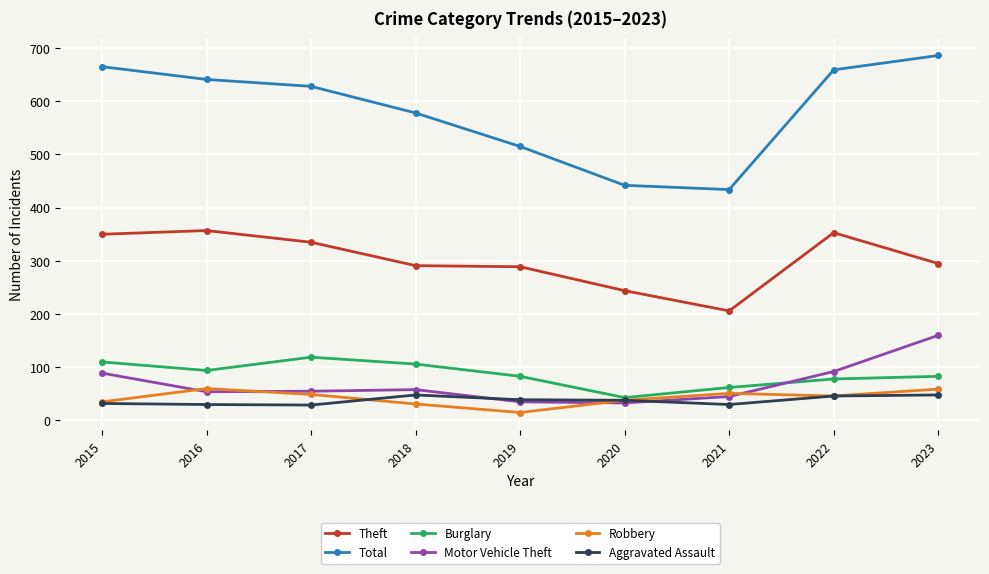

List the series in order of their peak value, lowest first.

Aggravated Assault, Robbery, Burglary, Motor Vehicle Theft, Theft, Total